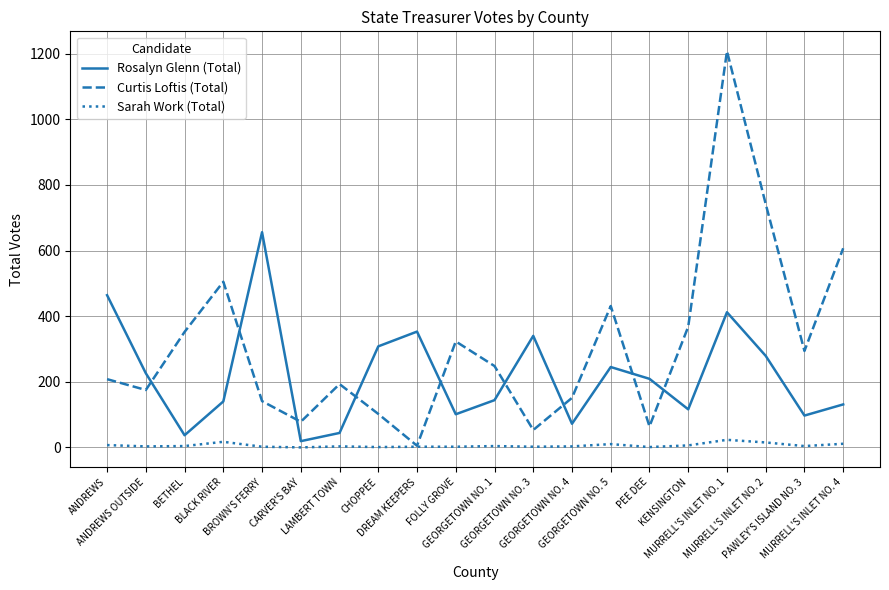

List the series in order of their peak value, highest first.

Curtis Loftis (Total), Rosalyn Glenn (Total), Sarah Work (Total)